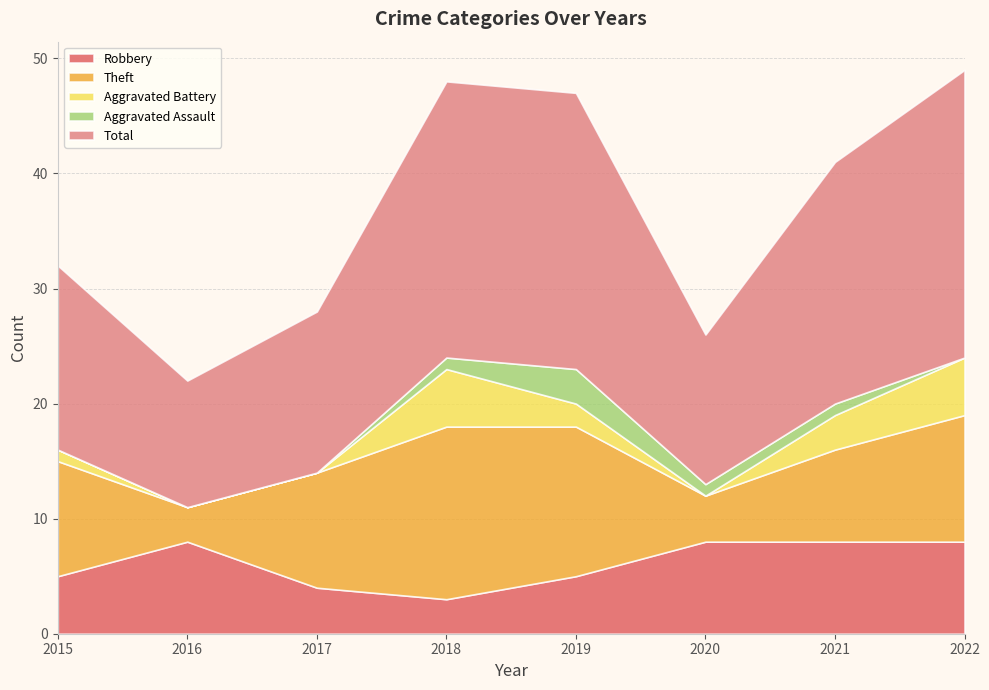

Reading left to right, list all the values displayed in this chart.

Robbery: 2015=5	2016=8	2017=4	2018=3	2019=5	2020=8	2021=8	2022=8
Theft: 2015=10	2016=3	2017=10	2018=15	2019=13	2020=4	2021=8	2022=11
Aggravated Battery: 2015=1	2016=0	2017=0	2018=5	2019=2	2020=0	2021=3	2022=5
Aggravated Assault: 2015=0	2016=0	2017=0	2018=1	2019=3	2020=1	2021=1	2022=0
Total: 2015=16	2016=11	2017=14	2018=24	2019=24	2020=13	2021=21	2022=25